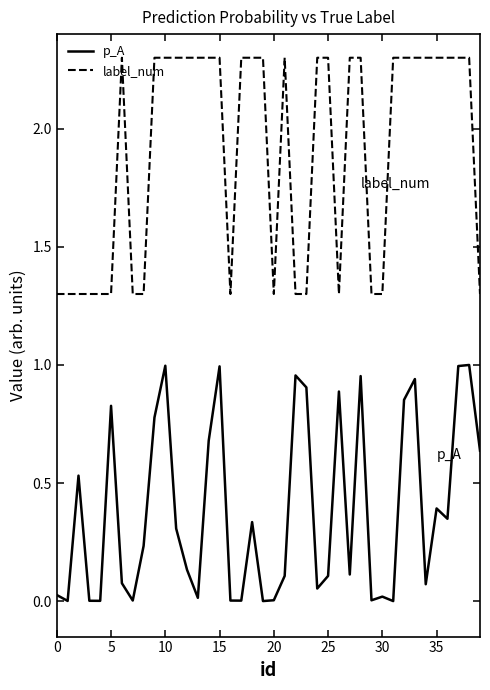

Rank the series by their average value, from lowest to highest.

p_A, label_num